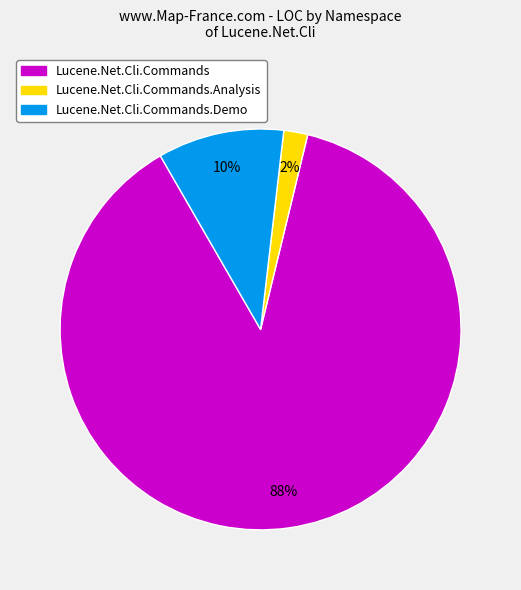

To the nearest percent, what portion does Lucene.Net.Cli.Commands represent?

88%